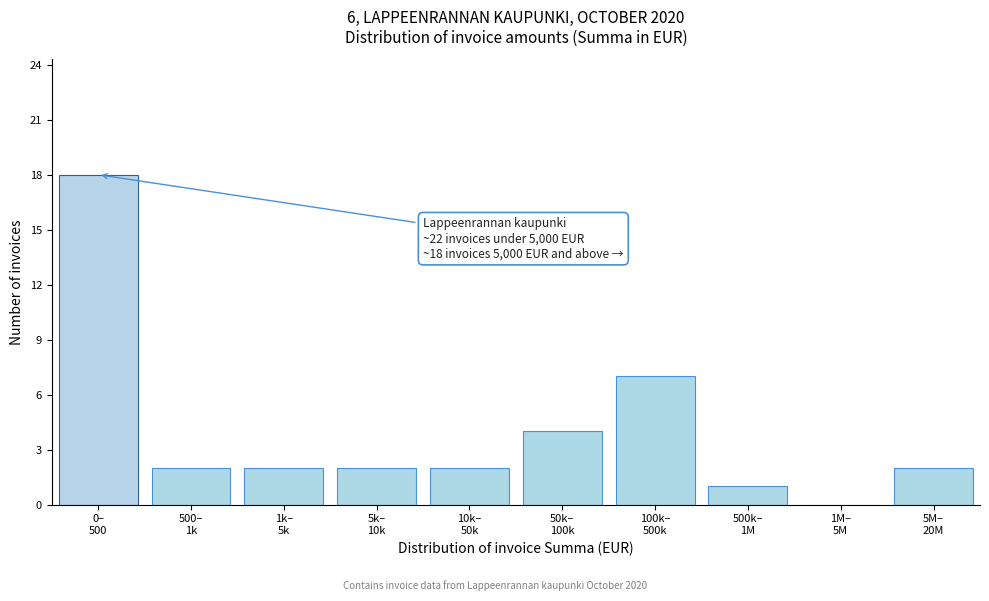

What is the sum of all values?

40